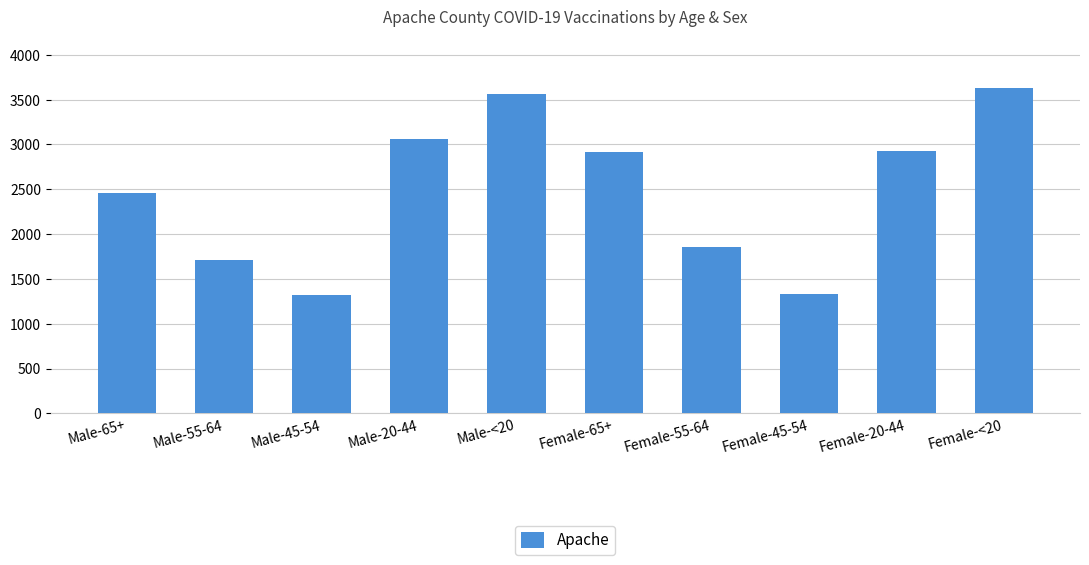

How many distinct data groups are displayed?

1